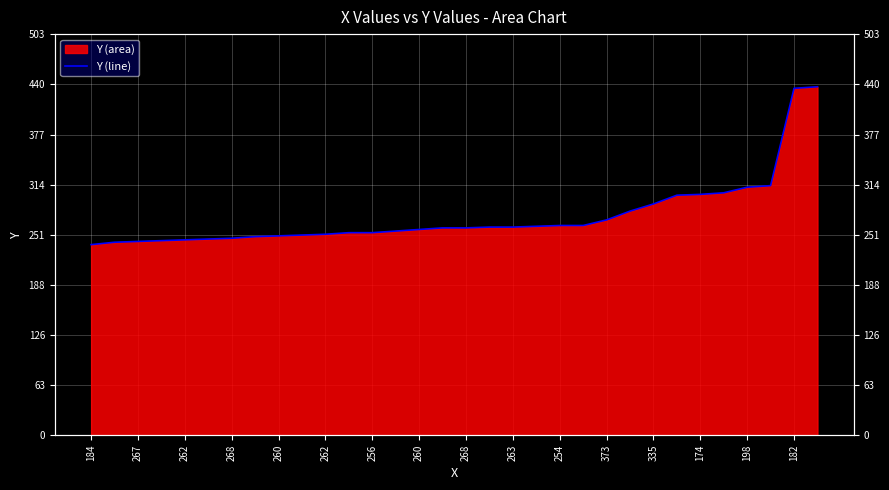

Where does the data first go above 260?

17